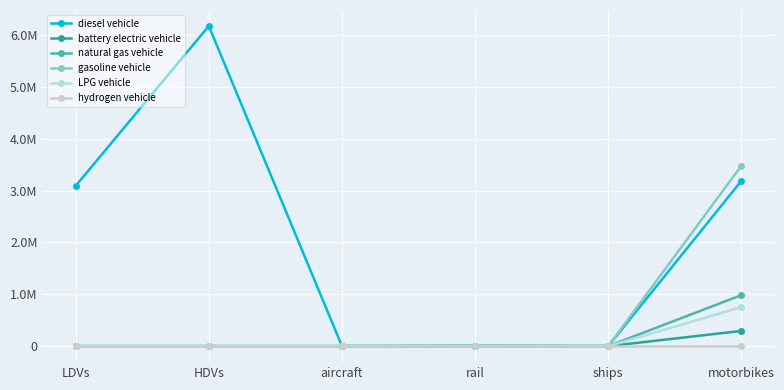

Does the chart have visible grid lines?

Yes